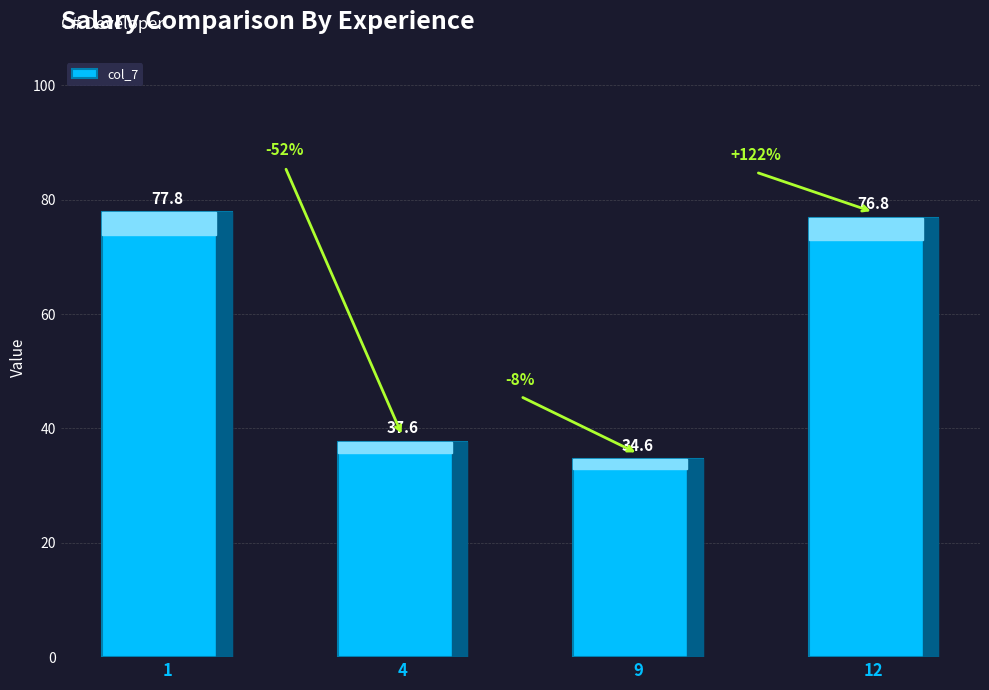

What is the ratio of the value at 4 to the value at 9?

1.1